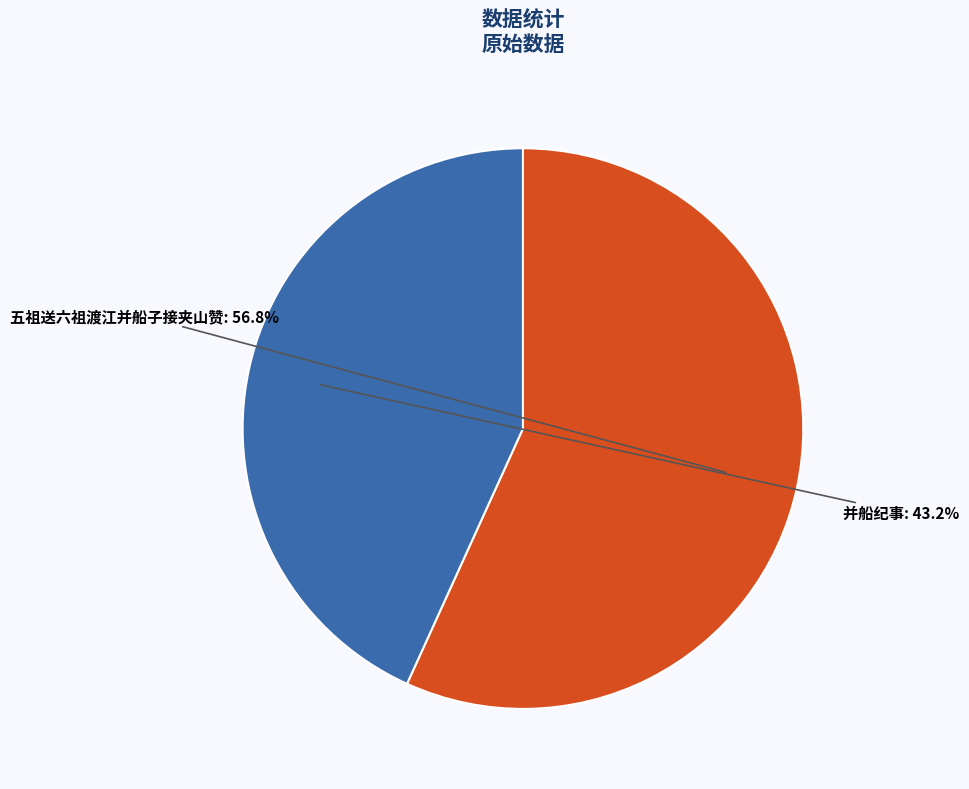

Which slice is the smallest?

并船纪事